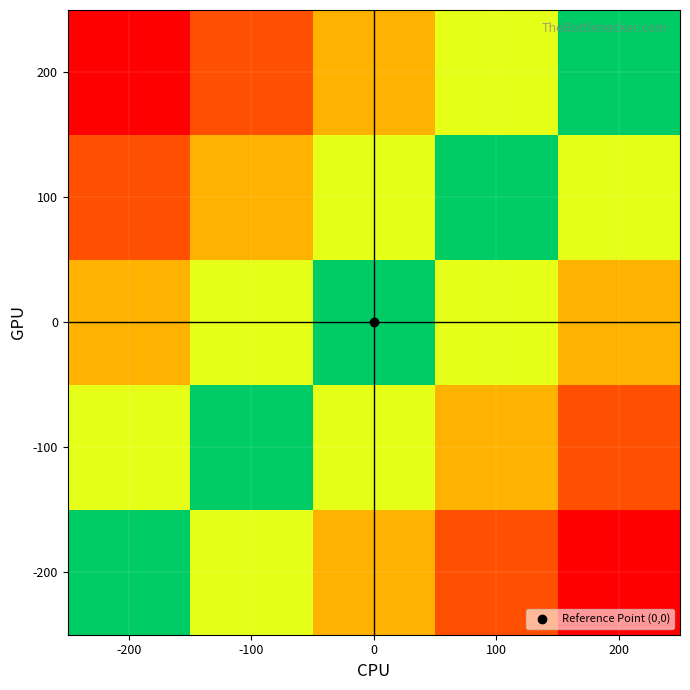

How many categories are shown in the chart?

5